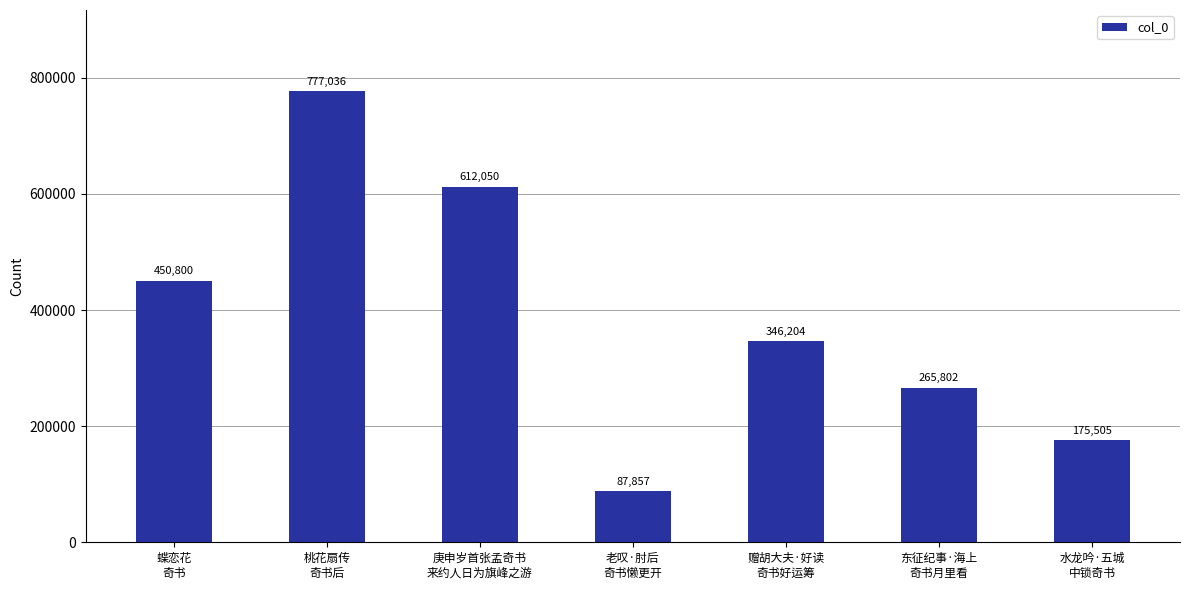

List the labels in order of value, largest first.

桃花扇传
奇书后, 庚申岁首张孟奇书
来约人日为旗峰之游, 蝶恋花
奇书, 赠胡大夫·好读
奇书好运筹, 东征纪事·海上
奇书月里看, 水龙吟·五城
中锁奇书, 老叹·肘后
奇书懒更开